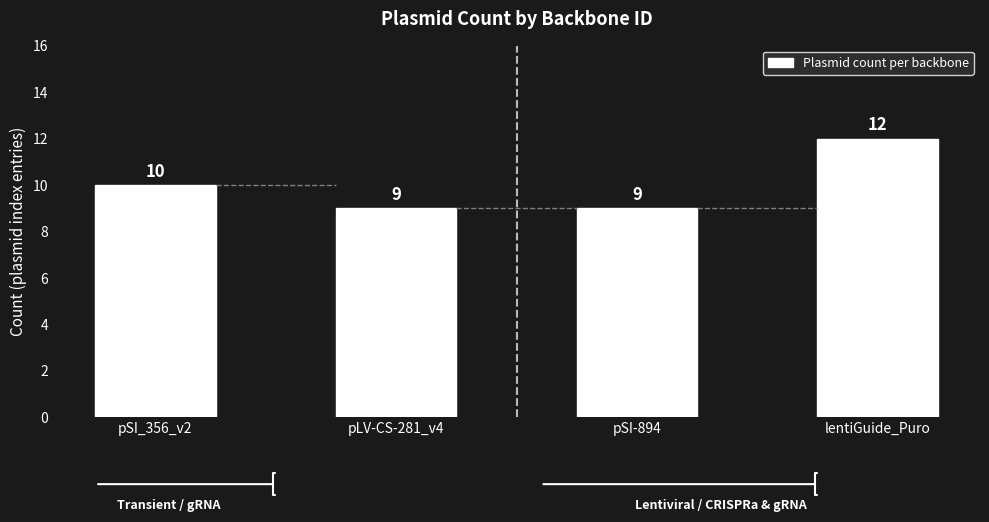

Reading left to right, extract all data points from this chart.

pSI_356_v2=10	pLV-CS-281_v4=9	pSI-894=9	lentiGuide_Puro=12